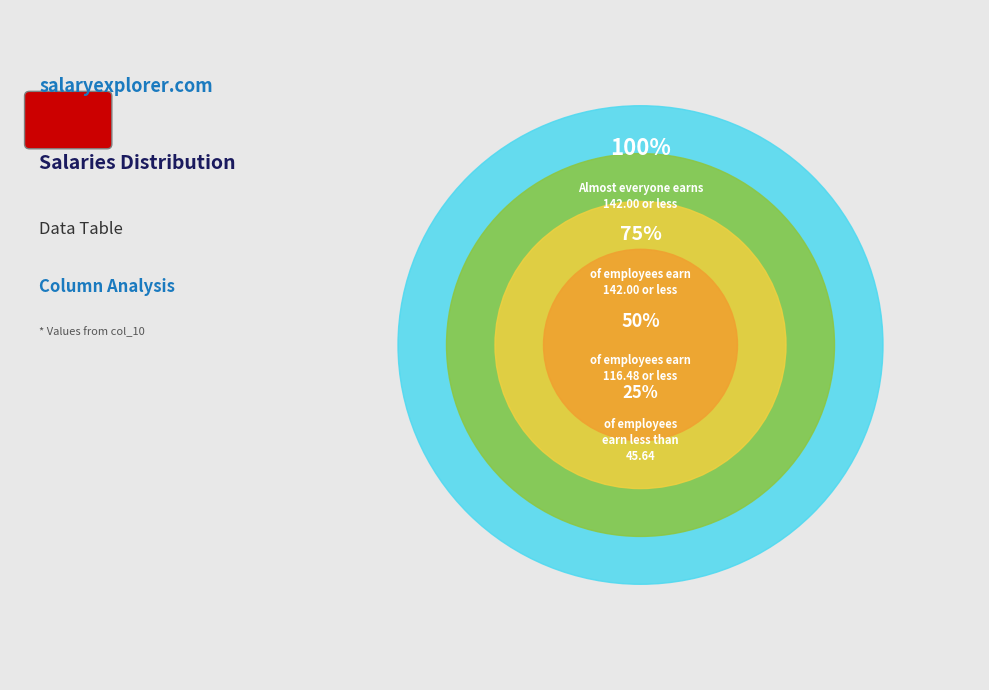

The 0.1 slice represents 47% of the pie. True or false?

False